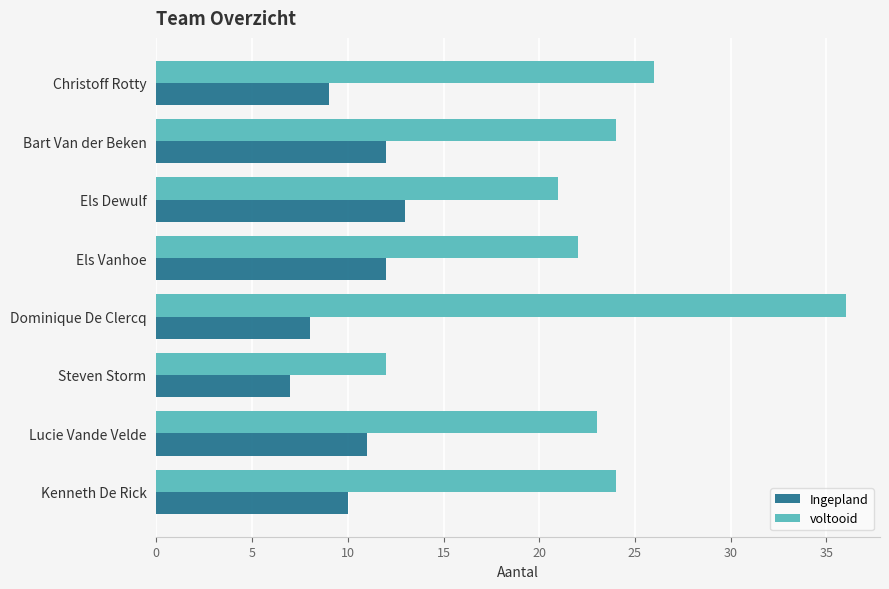

At how many categories does at least one series exceed 7?

8